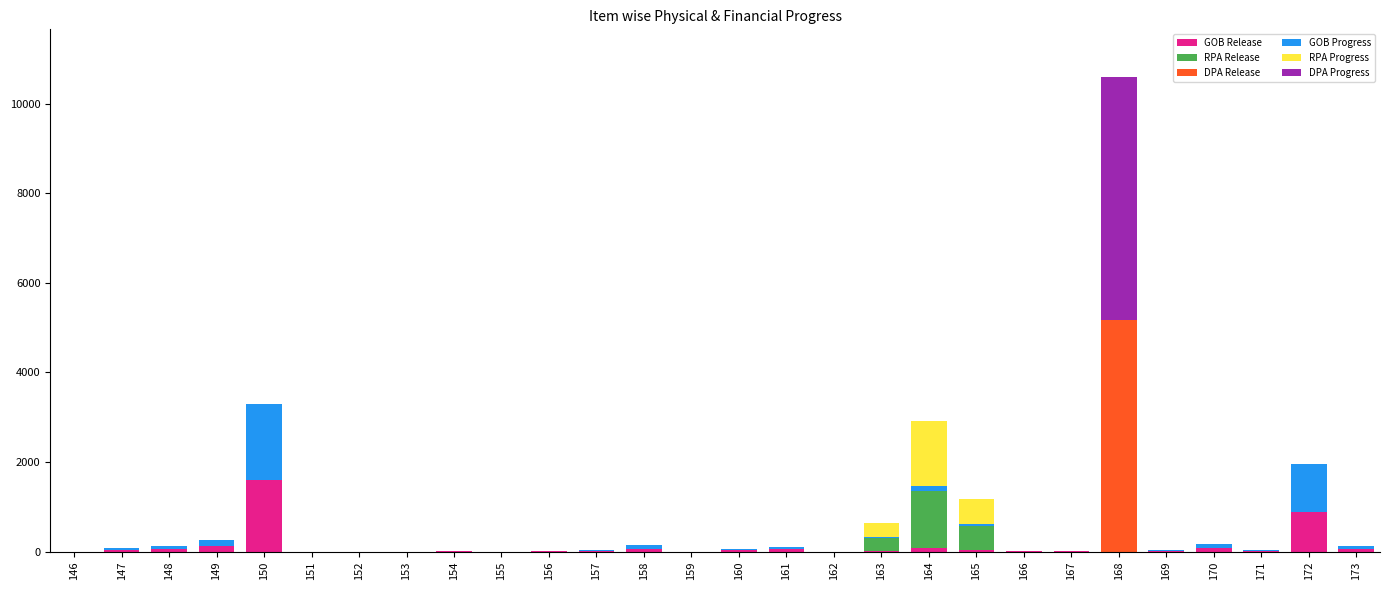

At which category is the sum across all series the highest?

168